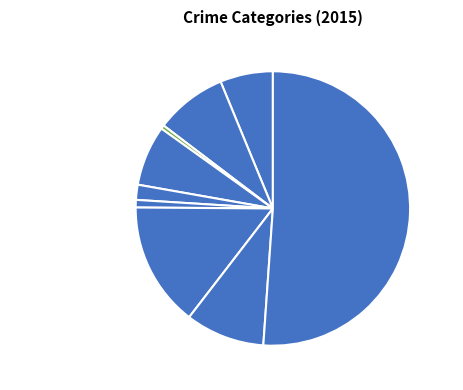

The Theft slice represents 65% of the pie. True or false?

False